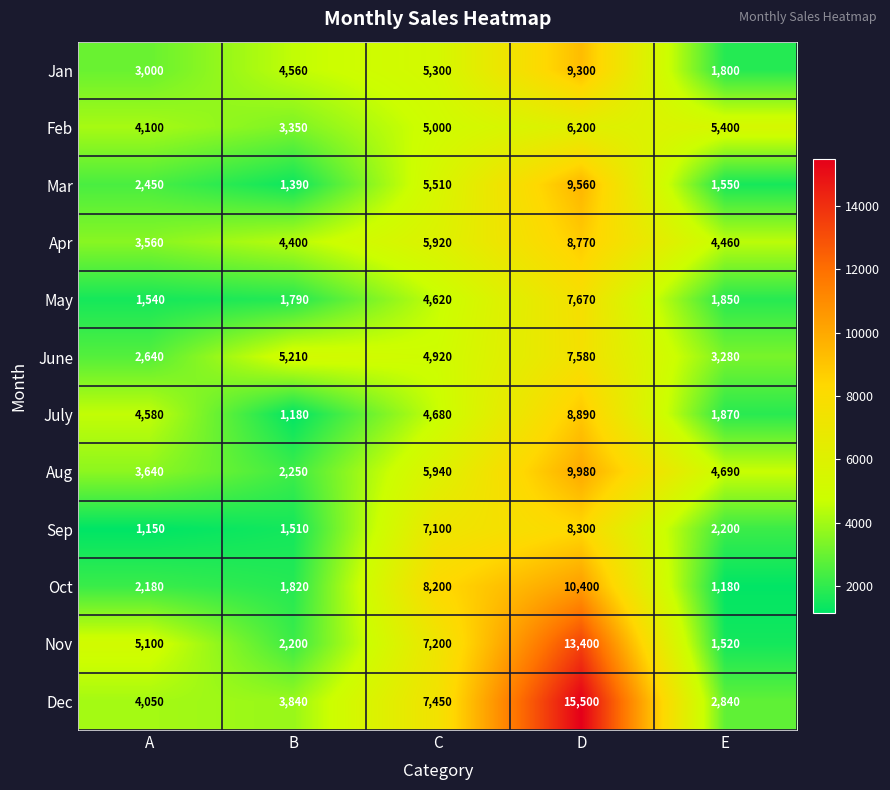

At B, list the series in order from largest to smallest.

June, Jan, Apr, Dec, Feb, Aug, Nov, Oct, May, Sep, Mar, July